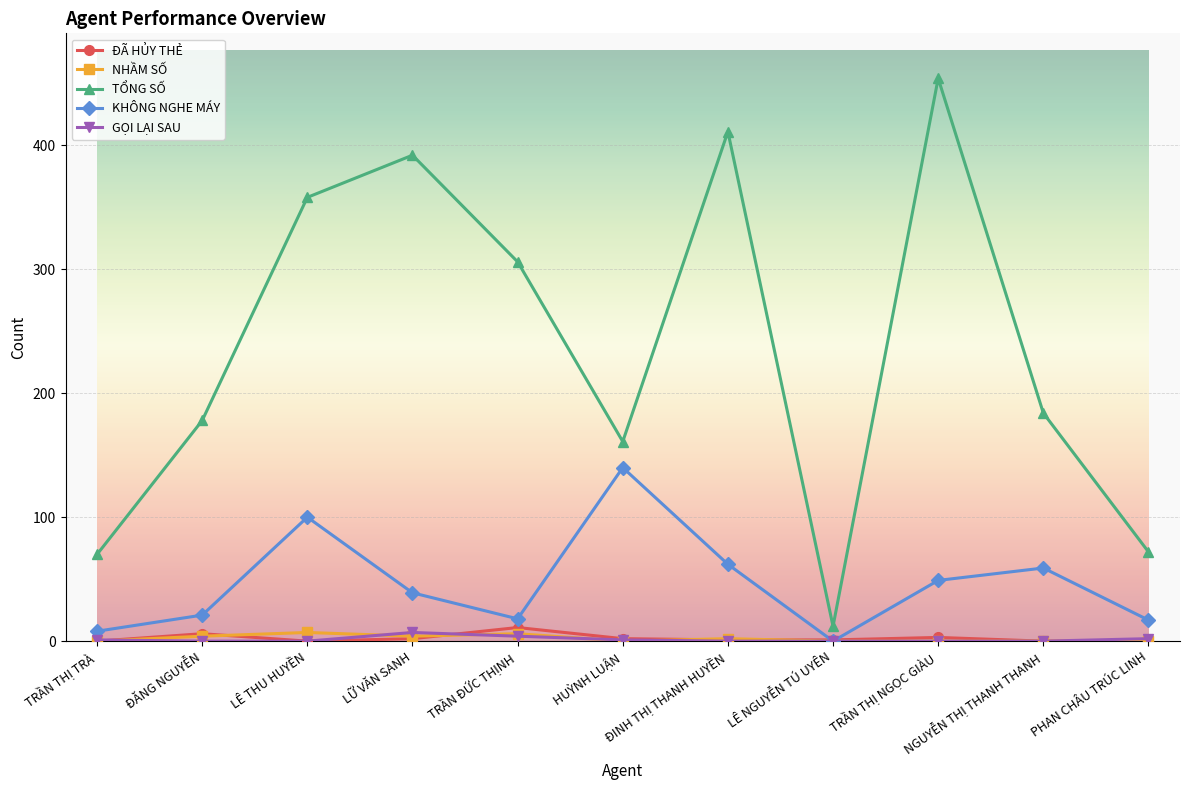

True or false: TỔNG SỐ has more than 0 points higher than both neighbors.

True